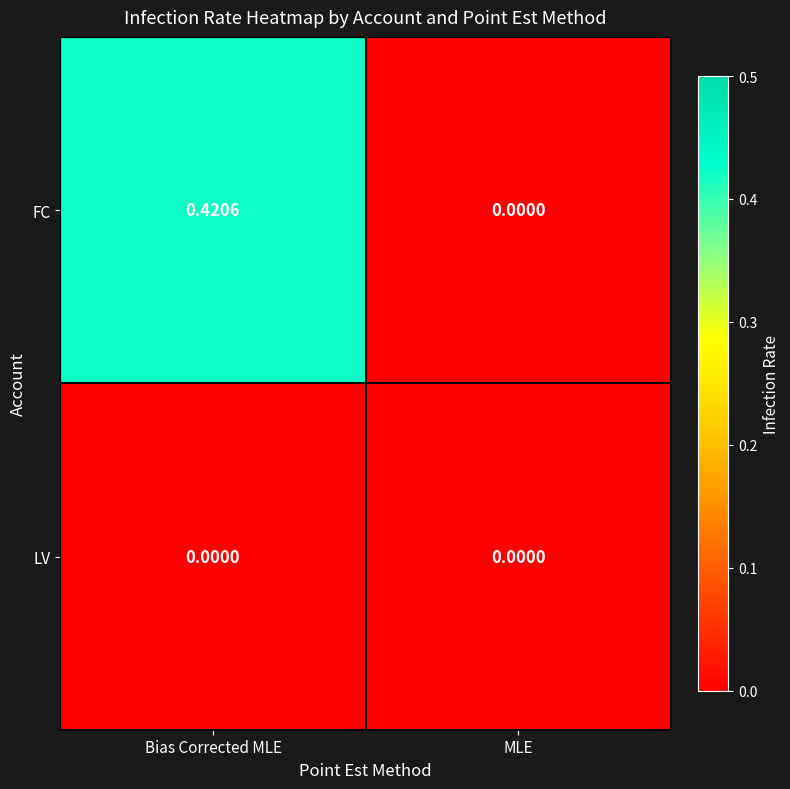

Between Bias Corrected MLE and MLE, which series saw the biggest shift?

FC